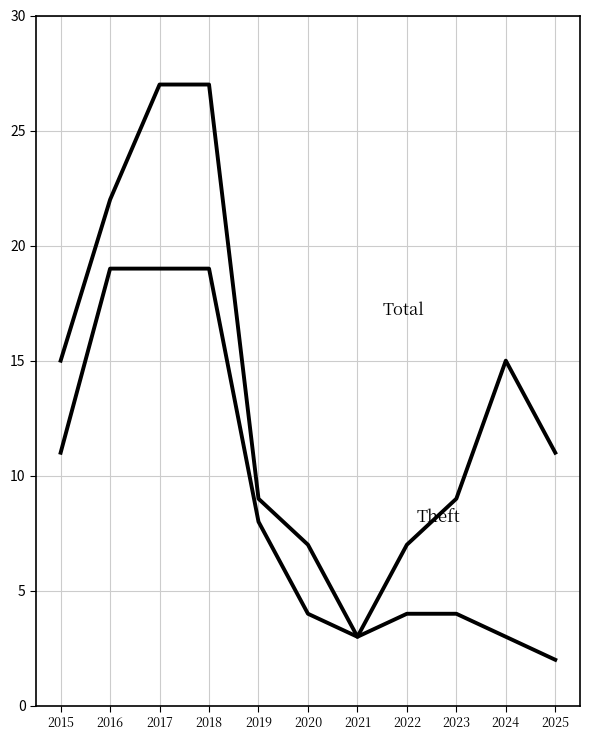

How many lines are shown in the chart?

2